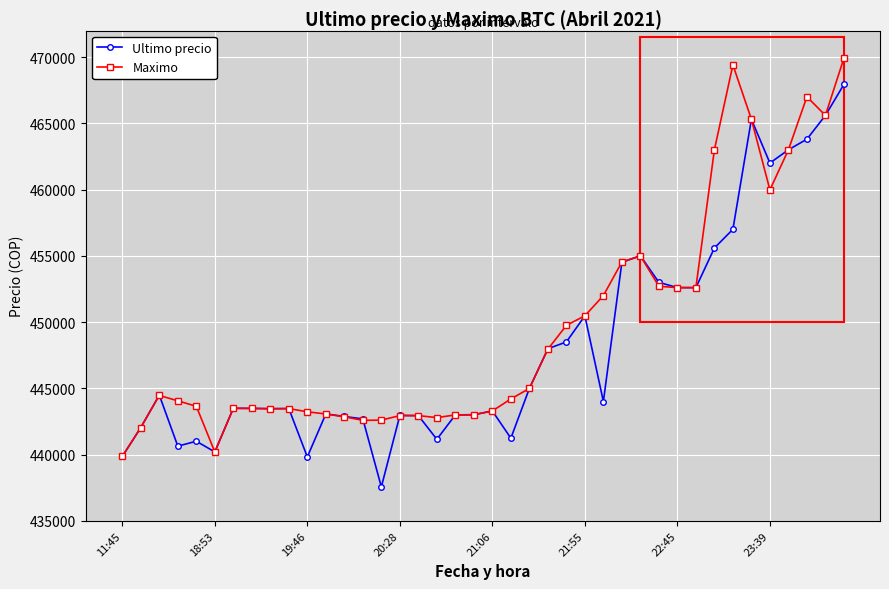

At how many categories does at least one series exceed 438946?

40